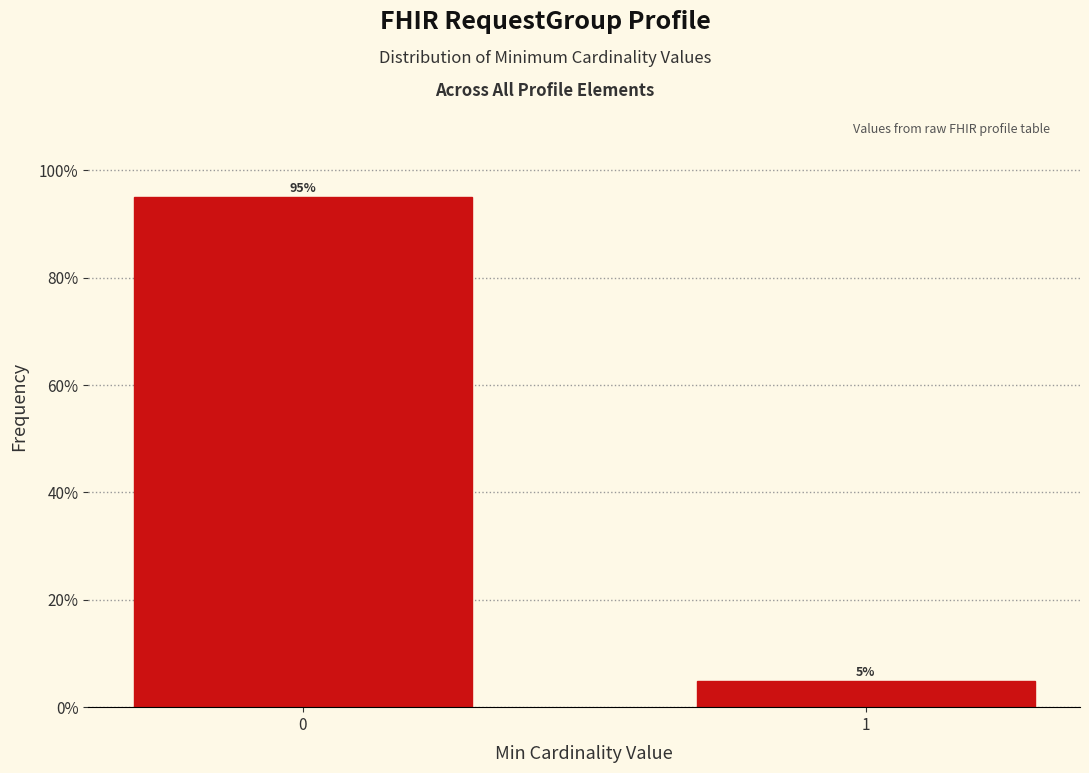

Reading right to left, what are all the values shown in this chart?

5.0	95.0